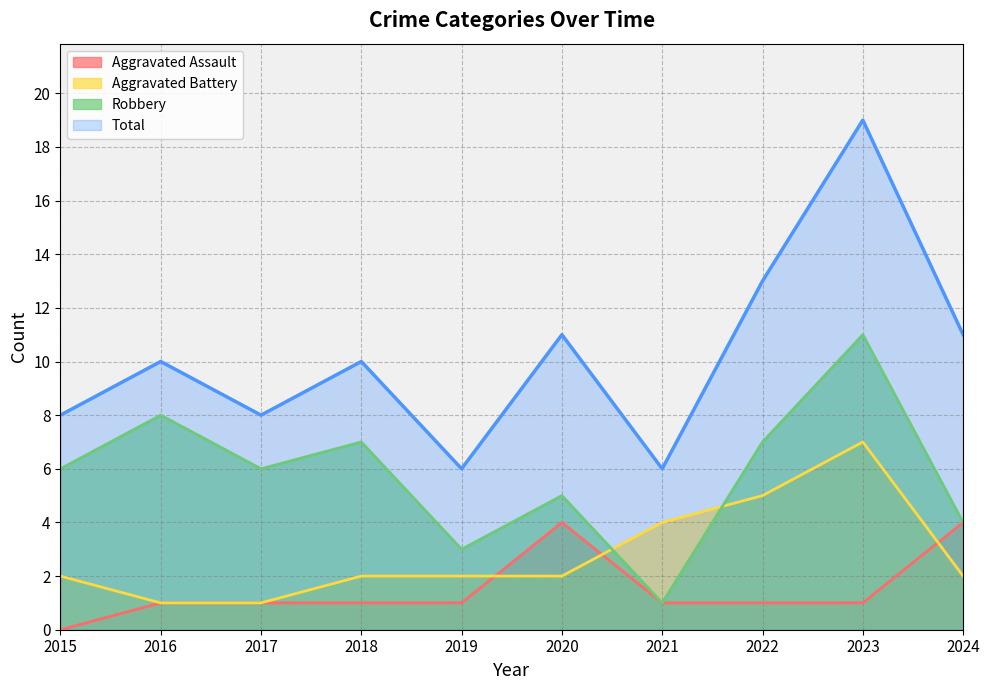

The Total series shows 8 at 2015. True or false?

True